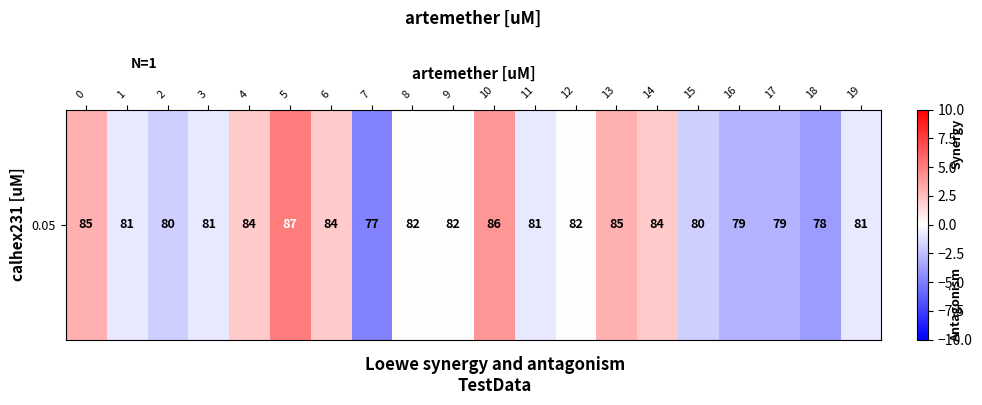

What is the minimum value shown in the chart?

-4.9